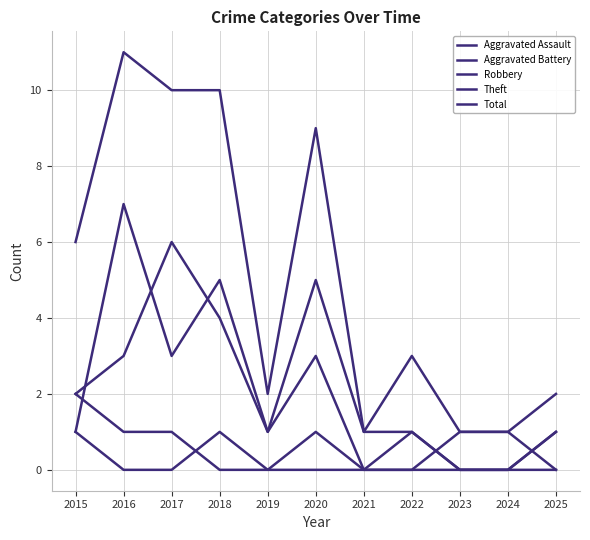

Reading right to left, what are all the values shown in this chart?

Aggravated Assault: 2025=1	2024=0	2023=0	2022=0	2021=0	2020=1	2019=0	2018=1	2017=0	2016=0	2015=1
Aggravated Battery: 2025=0	2024=1	2023=1	2022=0	2021=0	2020=0	2019=0	2018=0	2017=1	2016=1	2015=2
Robbery: 2025=0	2024=0	2023=0	2022=1	2021=0	2020=3	2019=1	2018=5	2017=3	2016=7	2015=1
Theft: 2025=1	2024=0	2023=0	2022=1	2021=1	2020=5	2019=1	2018=4	2017=6	2016=3	2015=2
Total: 2025=2	2024=1	2023=1	2022=3	2021=1	2020=9	2019=2	2018=10	2017=10	2016=11	2015=6